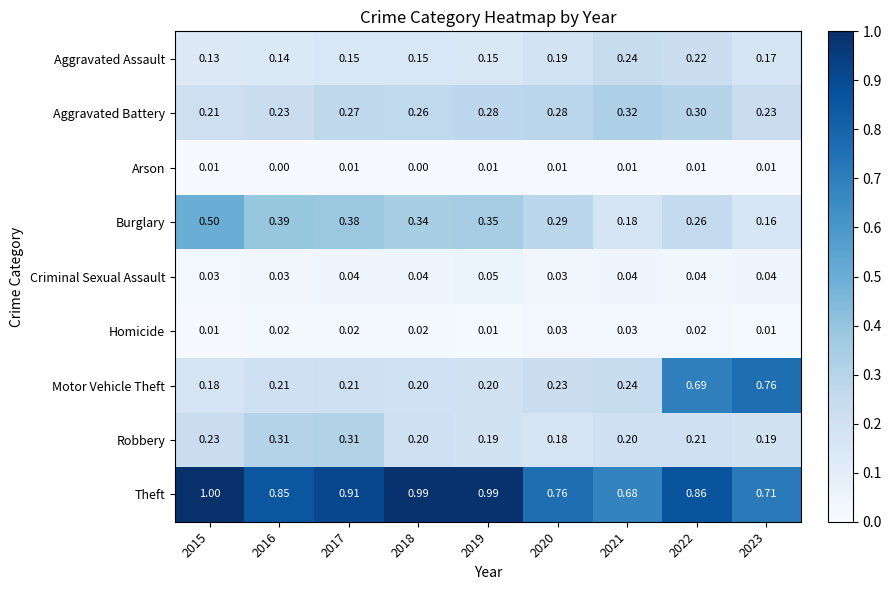

Rank the series by their maximum value, from highest to lowest.

Theft, Motor Vehicle Theft, Burglary, Aggravated Battery, Robbery, Aggravated Assault, Criminal Sexual Assault, Homicide, Arson